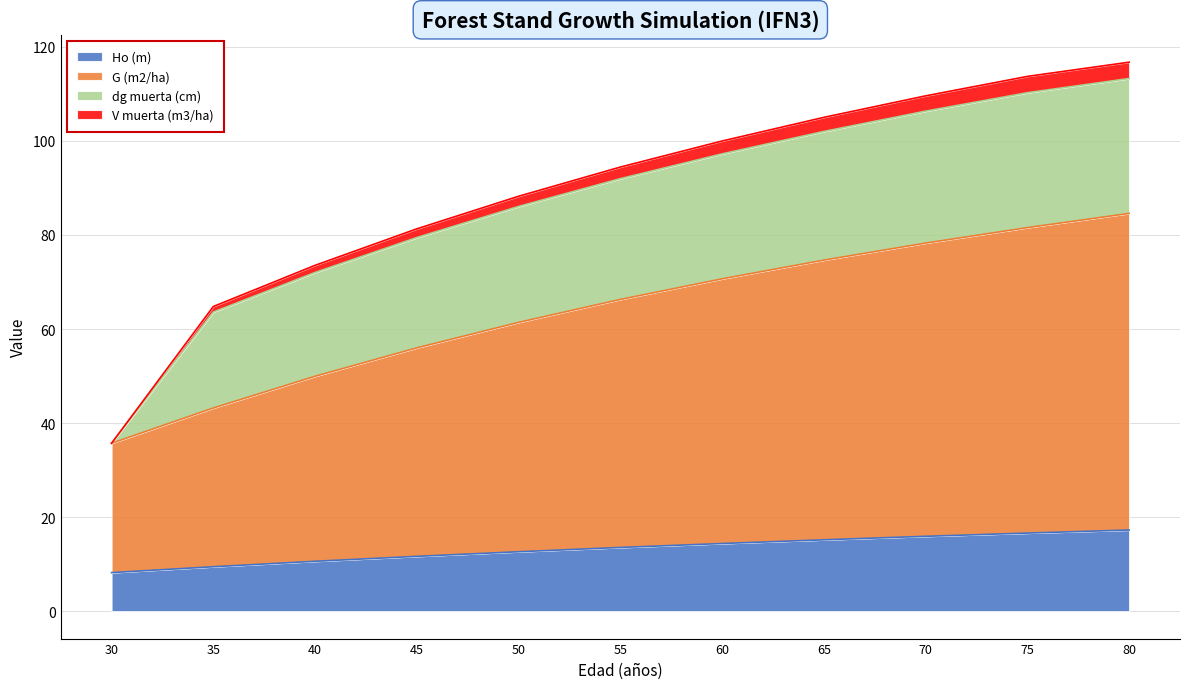

The value of Ho (m) at 80 is 17.2. True or false?

True